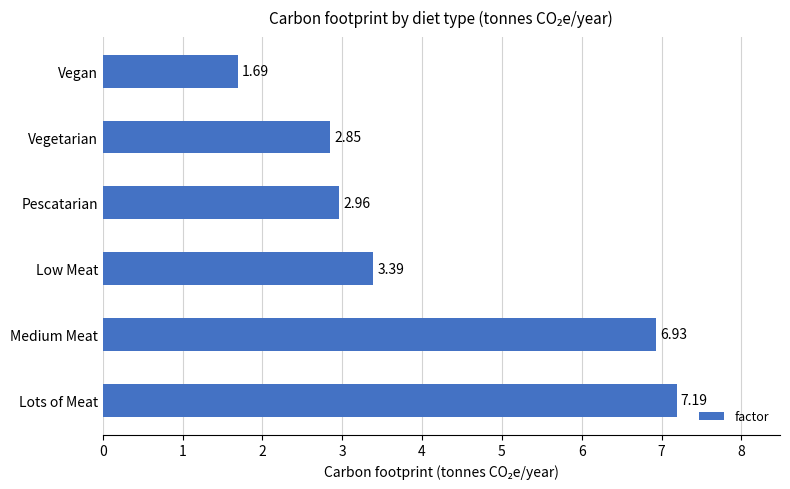

What is the change in value from Medium Meat to Low Meat?

-3.5